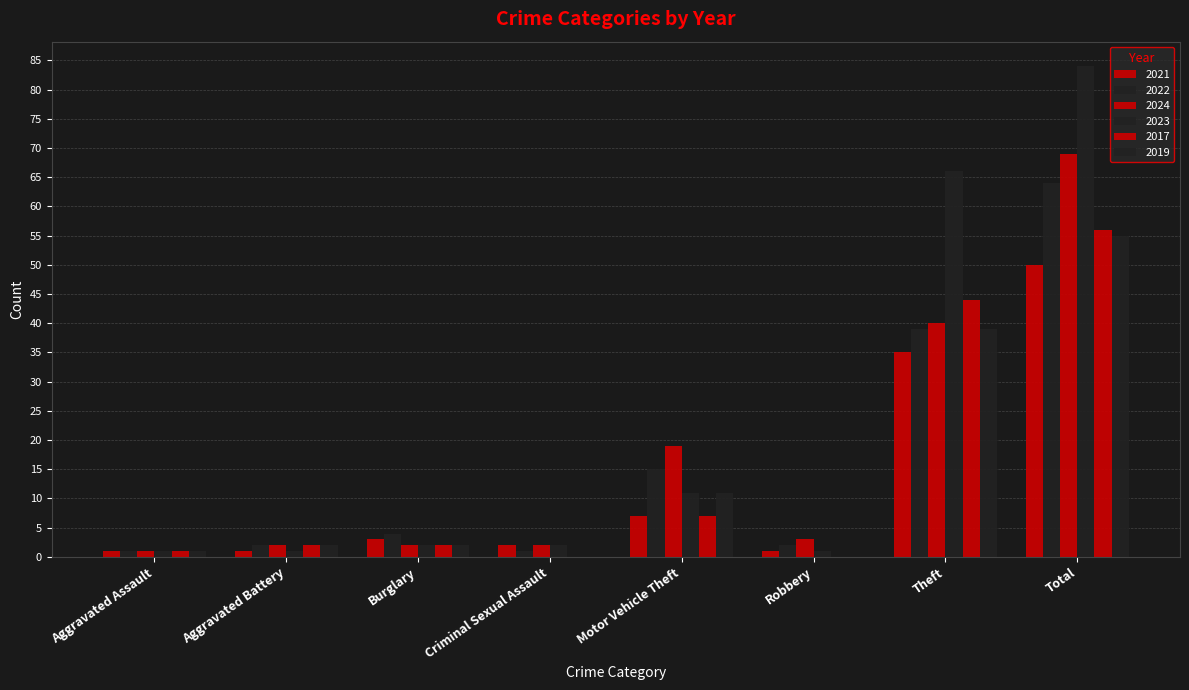

How many groups of bars are there?

8